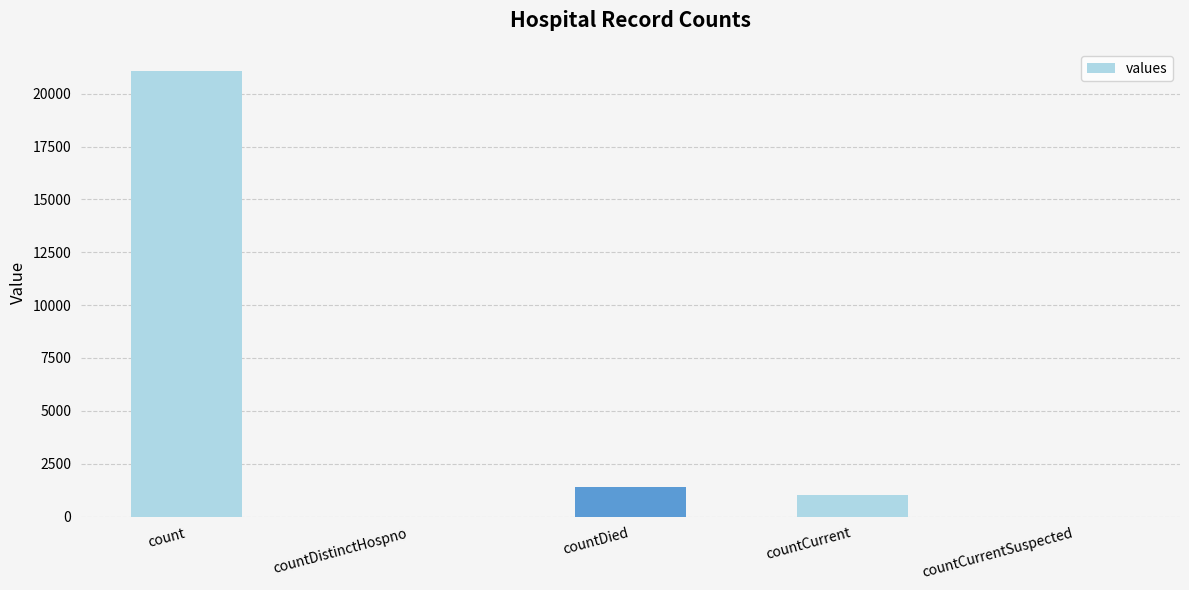

What is the average value?

4692